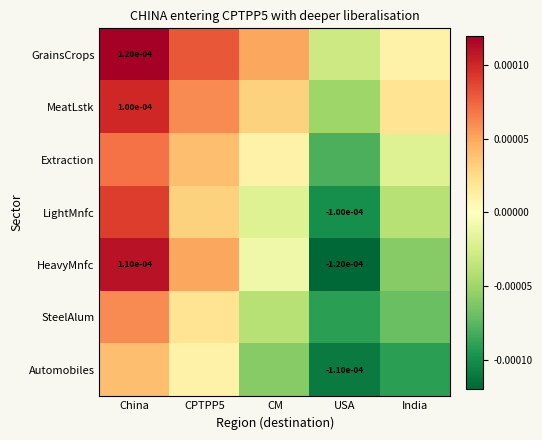

Rank the series by their maximum value, from lowest to highest.

Automobiles, SteelAlum, Extraction, LightMnfc, MeatLstk, HeavyMnfc, GrainsCrops